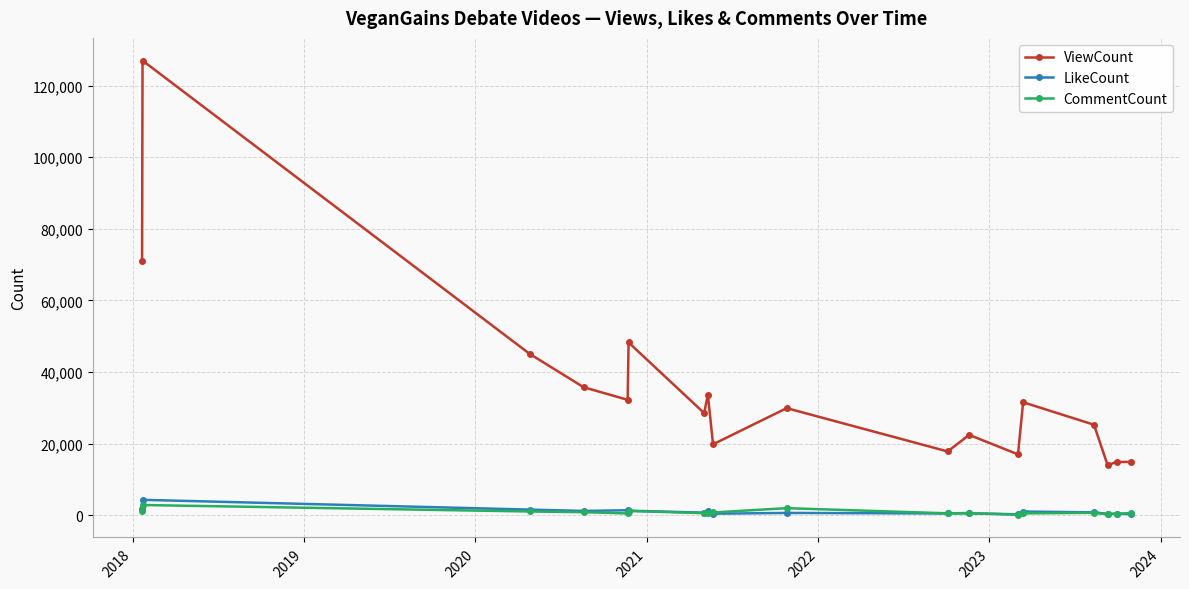

How many lines are shown in the chart?

3